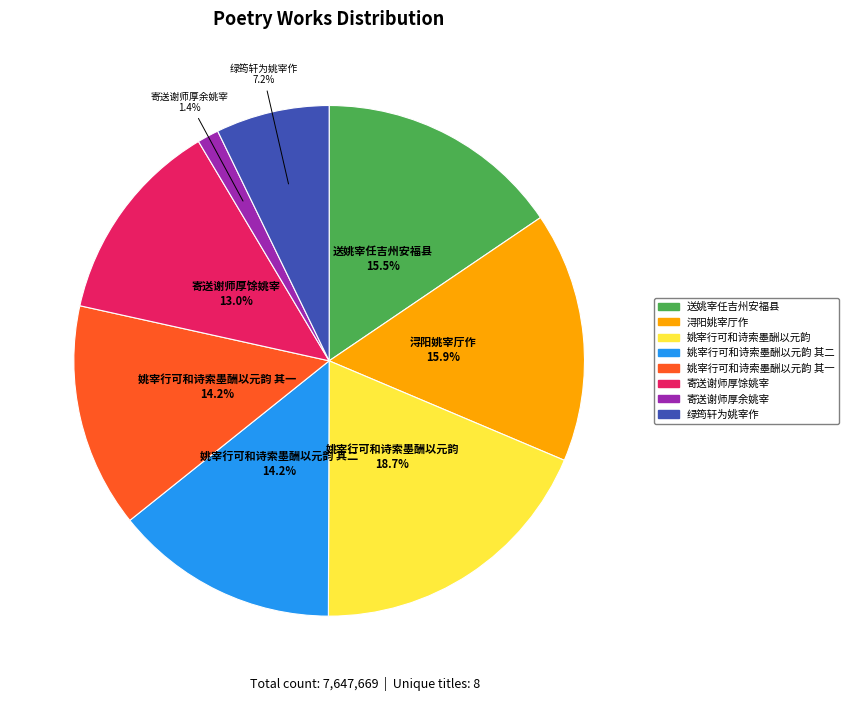

Does any single category account for the majority?

No